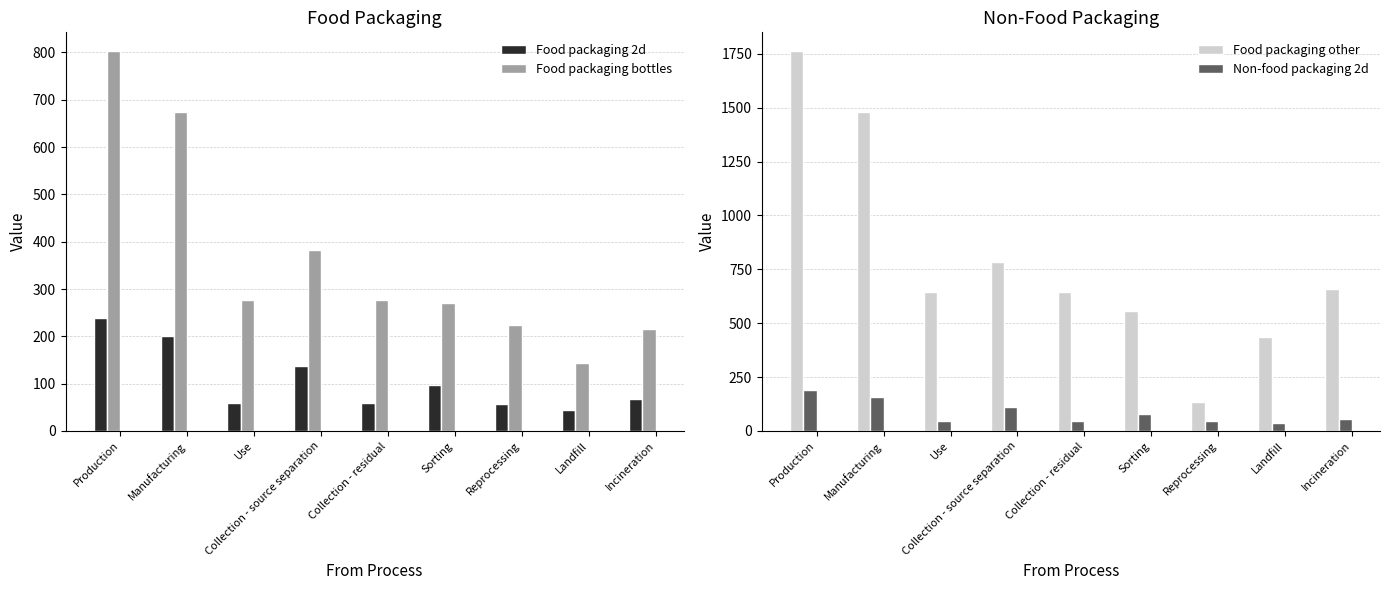

The Food packaging other series shows 1761.5 at Production. True or false?

True